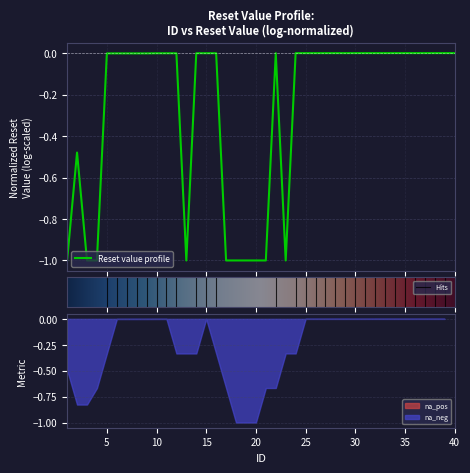

The value at 35 is -0.0. True or false?

False